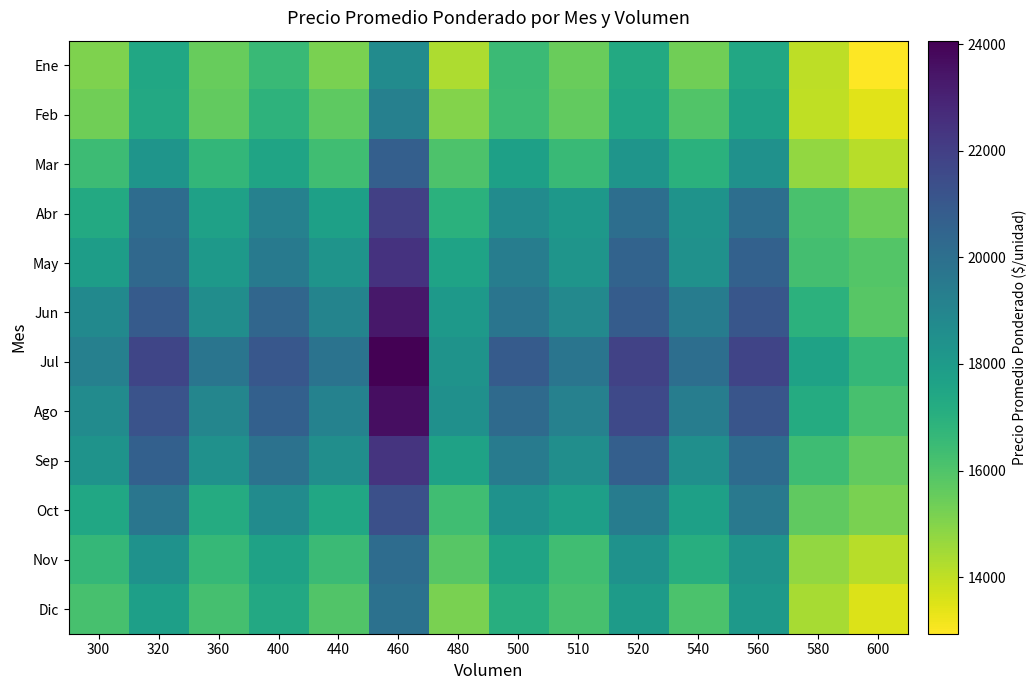

Reading left to right, list all the values displayed in this chart.

Ene: 300=15104.7	320=17430.4	360=15539.2	400=16522.5	440=15193.6	460=18713.6	480=14328.2	500=16499.7	510=15460.7	520=17284.8	540=15332.4	560=17386.9	580=14059.5	600=12939.4
Feb: 300=15334.1	320=17360.0	360=15632.5	400=16852.4	440=15709.2	460=19224.7	480=14992.1	500=16433.7	510=15625.3	520=17469.8	540=15948.6	560=17664.9	580=13994.8	600=13418.5
Mar: 300=16442.9	320=18252.9	360=16689.5	400=17575.2	440=16364.0	460=20694.3	480=16033.5	500=17760.0	510=16507.8	520=18283.6	540=16973.0	560=18429.7	580=14735.7	600=14152.1
Abr: 300=17315.6	320=20135.6	360=17705.3	400=19180.0	440=17737.0	460=21942.0	480=16943.0	500=18680.9	510=18131.8	520=20055.1	540=18368.7	560=20063.1	580=16123.7	600=15451.1
May: 300=17865.6	320=20292.6	360=18102.1	400=19538.9	440=18308.2	460=22437.8	480=17609.7	500=19339.1	510=18243.6	520=20500.6	540=18422.1	560=20590.7	580=16282.2	600=15937.1
Jun: 300=18793.3	320=20879.2	360=18603.3	400=20394.3	440=19024.1	460=23357.4	480=18072.8	500=19724.4	510=18815.1	520=20829.5	540=19387.9	560=21066.5	580=16908.5	600=15830.1
Jul: 300=19206.6	320=21735.1	360=19737.8	400=21035.9	440=19832.3	460=24063.3	480=18345.1	500=20847.9	510=19756.5	520=21876.8	540=20042.6	560=21766.3	580=17653.6	600=16644.5
Ago: 300=18690.3	320=21214.7	360=18968.9	400=20661.0	440=19138.6	460=23655.1	480=18486.2	500=20199.6	510=19196.2	520=21603.3	540=19362.3	560=21127.4	580=17198.9	600=16186.7
Sep: 300=18370.3	320=20659.9	360=18455.0	400=19866.6	440=18557.2	460=22386.9	480=17648.0	500=19448.6	510=18559.5	520=20712.7	540=18528.3	560=20175.4	580=16374.3	600=15601.3
Oct: 300=17440.8	320=19716.4	360=17204.2	400=18714.8	440=17450.4	460=21333.3	480=16355.3	500=18402.6	510=17765.7	520=19393.9	540=17761.3	560=19559.3	580=15668.2	600=15183.1
Nov: 300=16665.0	320=18376.1	360=16623.3	400=17653.4	440=16495.9	460=20147.1	480=15819.9	500=17576.6	510=16355.9	520=18392.2	540=17107.5	560=18309.4	580=14749.4	600=14148.7
Dic: 300=16161.4	320=17785.2	360=16203.3	400=17368.6	440=15942.6	460=19916.9	480=15177.3	500=17099.4	510=16180.1	520=17961.5	540=16084.2	560=18083.7	580=14382.5	600=13519.9